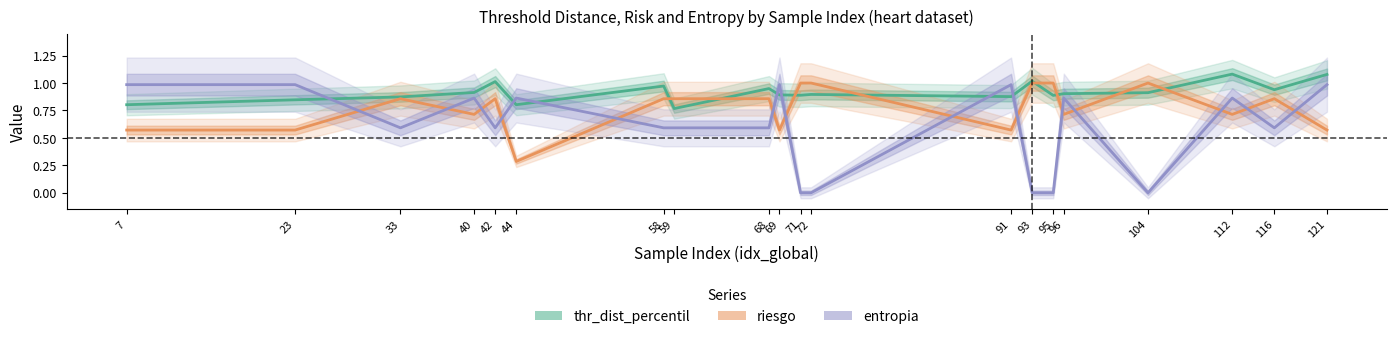

How many interior local valleys does the thr_dist_percentil series have?

6